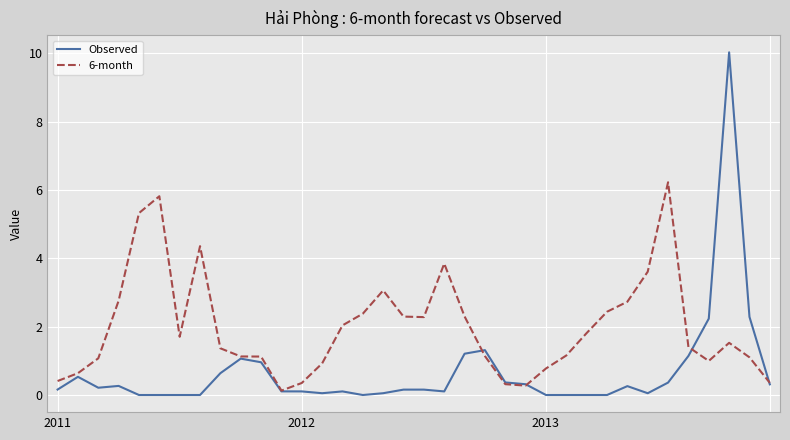

Which series has the largest total across all categories?

6-month